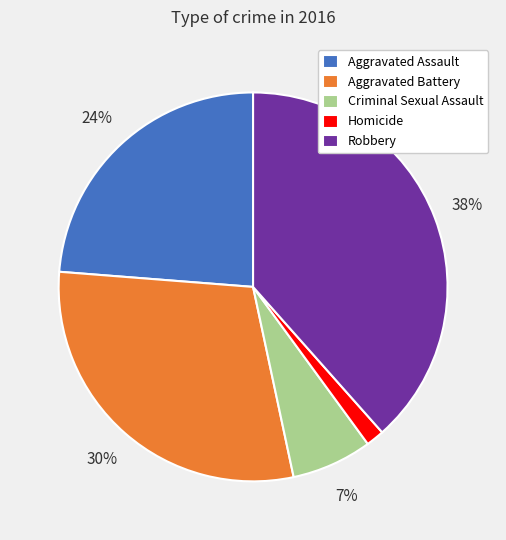

Rank the categories by value from lowest to highest.

Homicide, Criminal Sexual Assault, Aggravated Assault, Aggravated Battery, Robbery